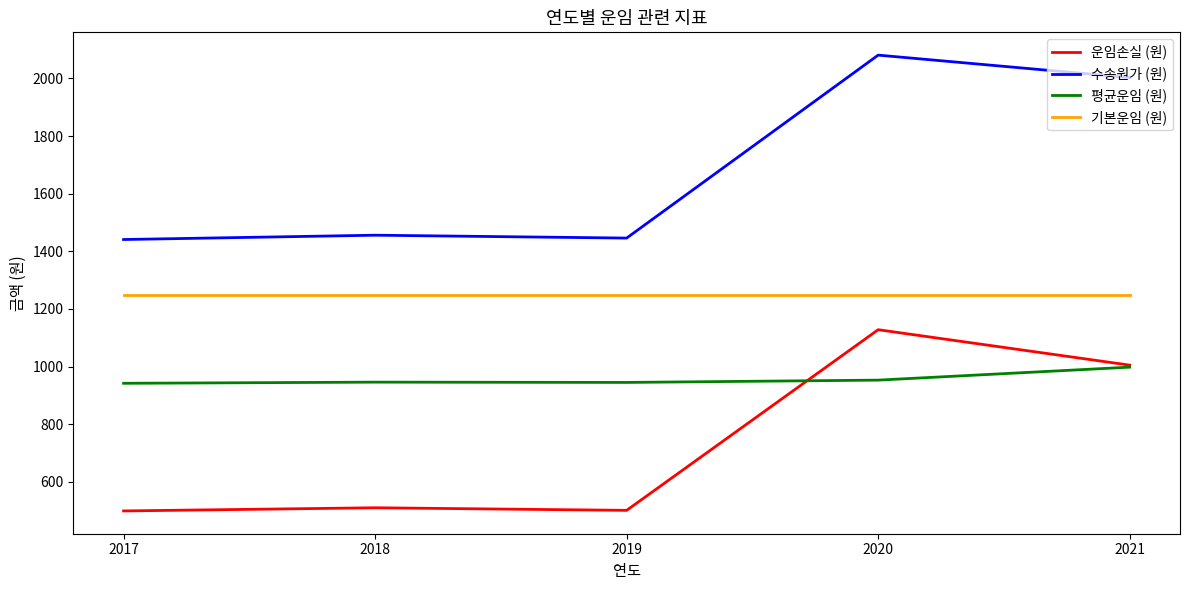

At which category does the chart reach its peak across all series?

2020